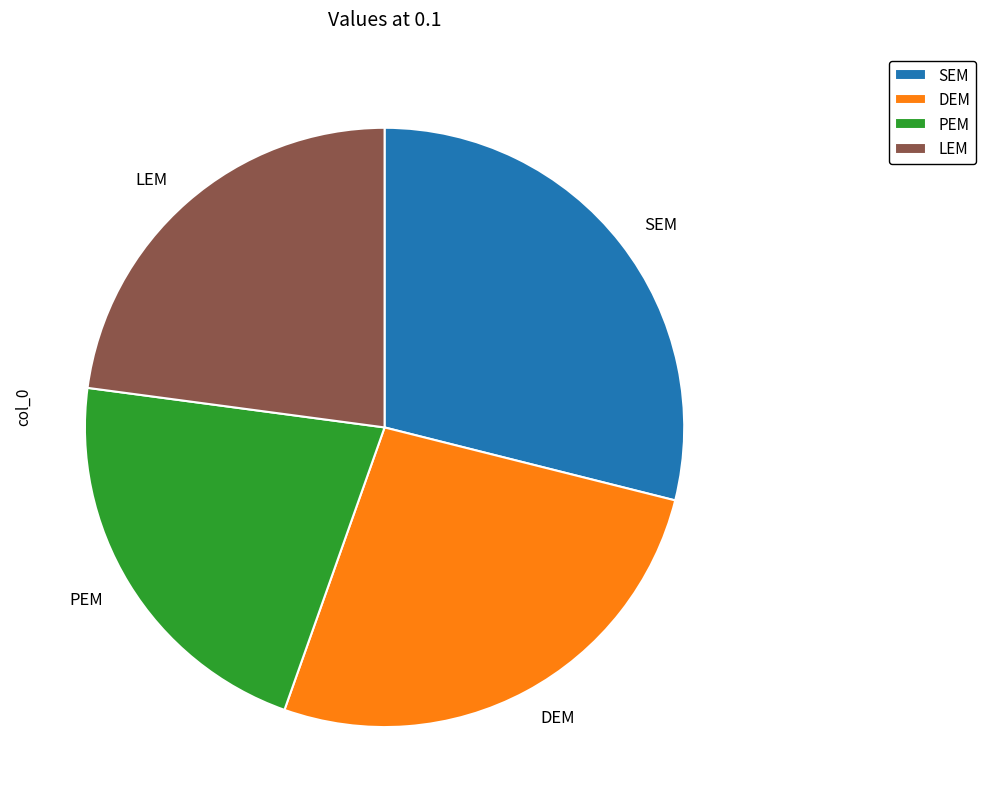

Which slice is the smallest?

PEM